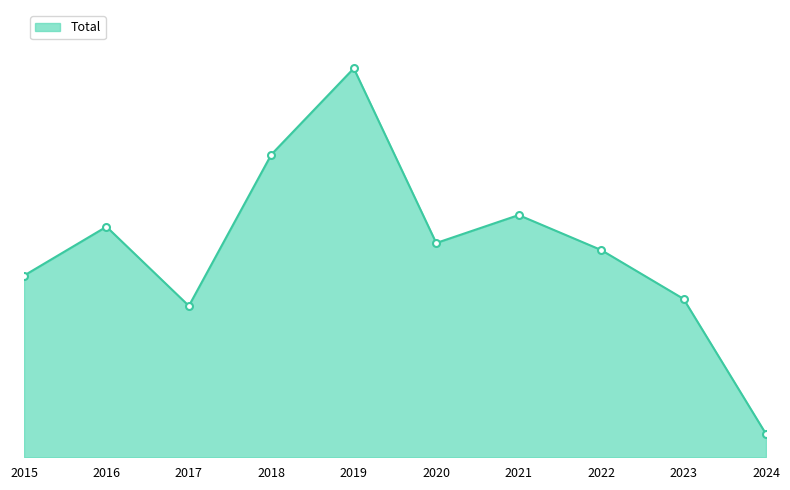

Does the chart display data point markers on the line(s)?

No